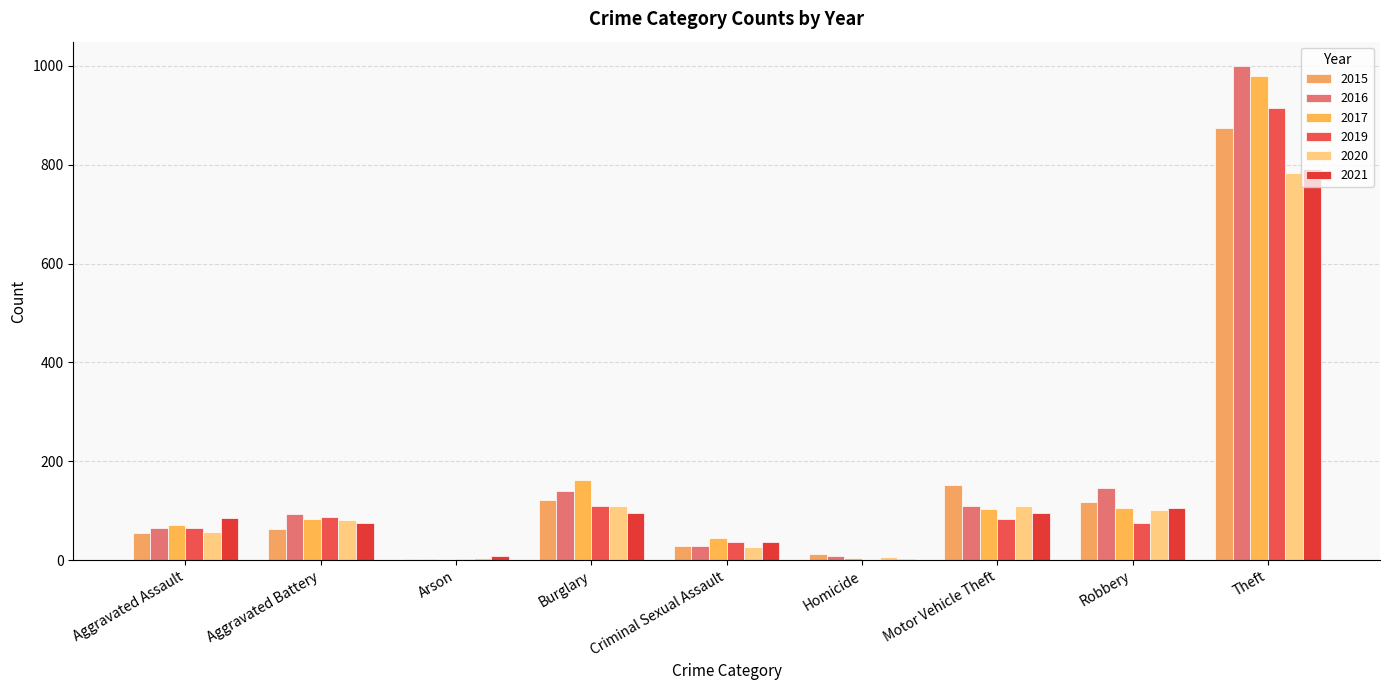

At which category is the sum across all series the highest?

Theft